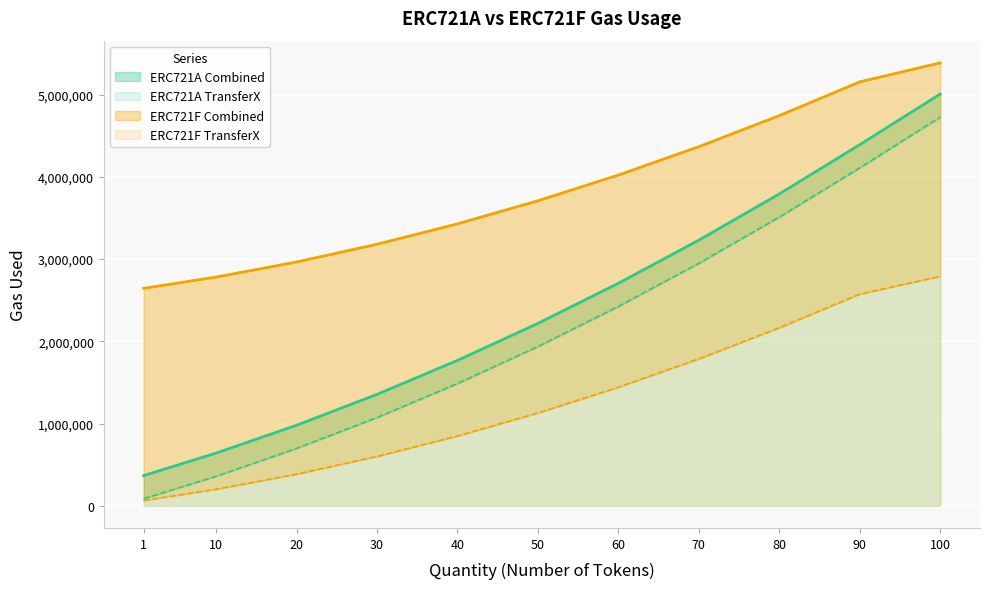

Reading right to left, transcribe all the data shown in this chart.

ERC721A Combined: 100=5006526	90=4390471	80=3791541	70=3229811	60=2705281	50=2217951	40=1767821	30=1354891	20=979161	10=640631	1=367760
ERC721A TransferX: 100=4724749	90=4108694	80=3509764	70=2948034	60=2423504	50=1936174	40=1486044	30=1073114	20=697384	10=358854	1=85983
ERC721F Combined: 100=5385993	90=5154043	80=4744043	70=4366443	60=4021243	50=3708443	40=3428043	30=3180043	20=2964443	10=2781243	1=2644065
ERC721F TransferX: 100=2789274	90=2574324	80=2164324	70=1786724	60=1441524	50=1128724	40=848324	30=600324	20=384724	10=201524	1=64346